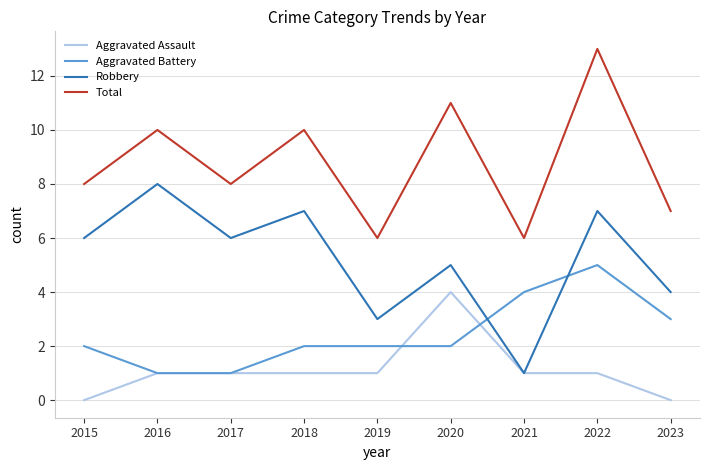

Which category has the highest value in the Aggravated Assault series?

2020